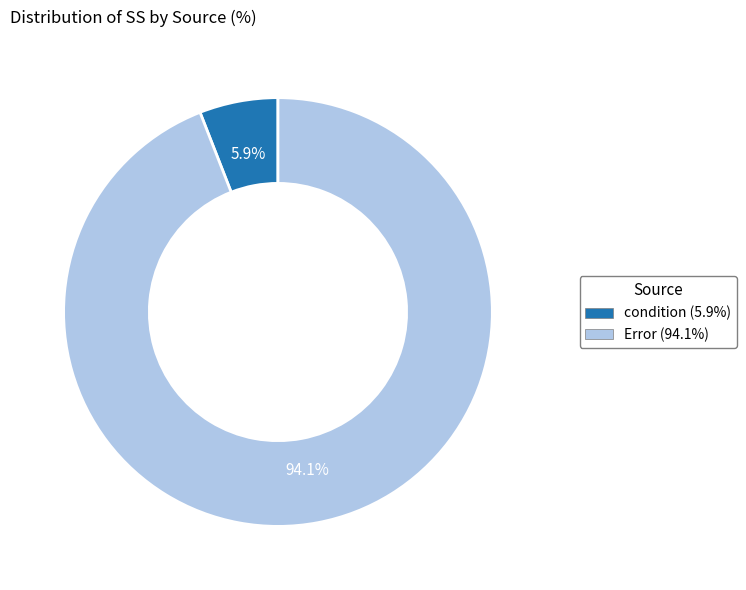

Rank the categories by value from highest to lowest.

Error, condition